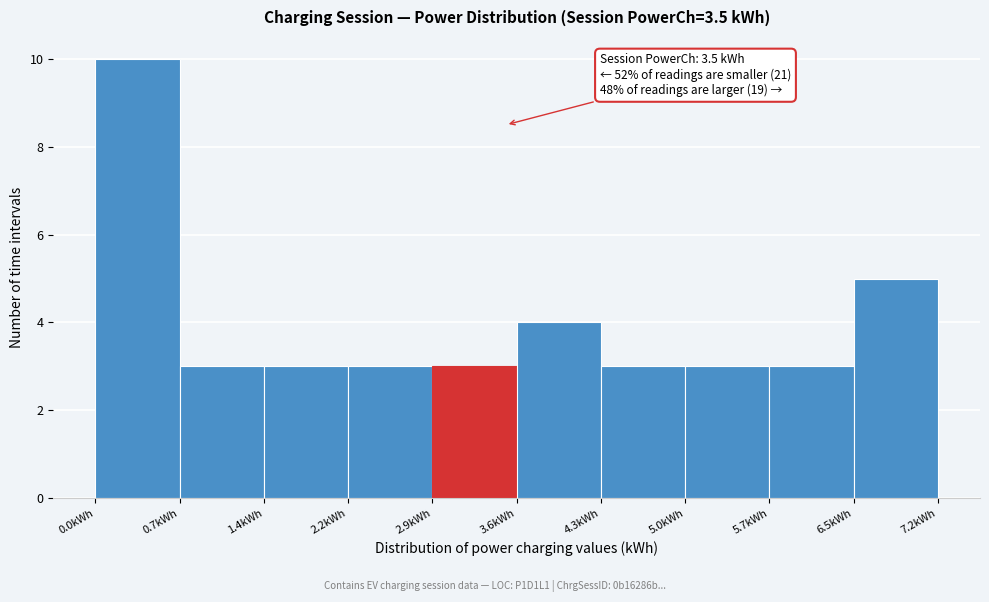

Which range on the x-axis has the tallest bar?

0.0 to 0.7